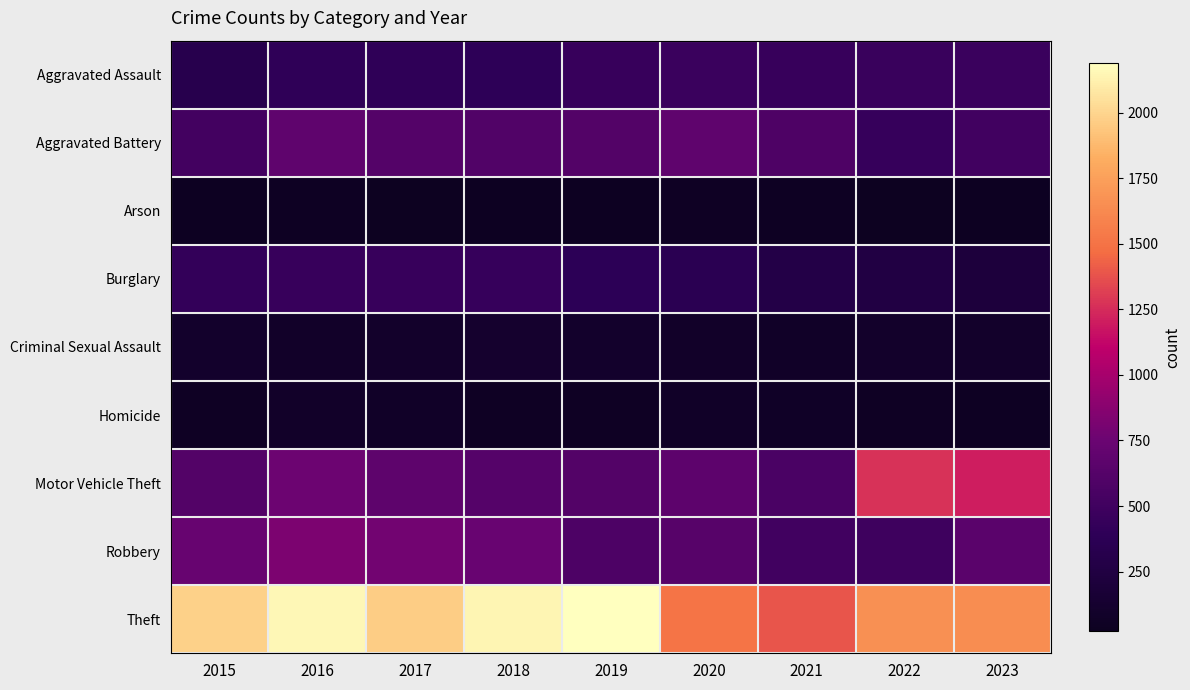

At 2016, list the series in order from smallest to largest.

Arson, Criminal Sexual Assault, Homicide, Aggravated Assault, Burglary, Aggravated Battery, Motor Vehicle Theft, Robbery, Theft